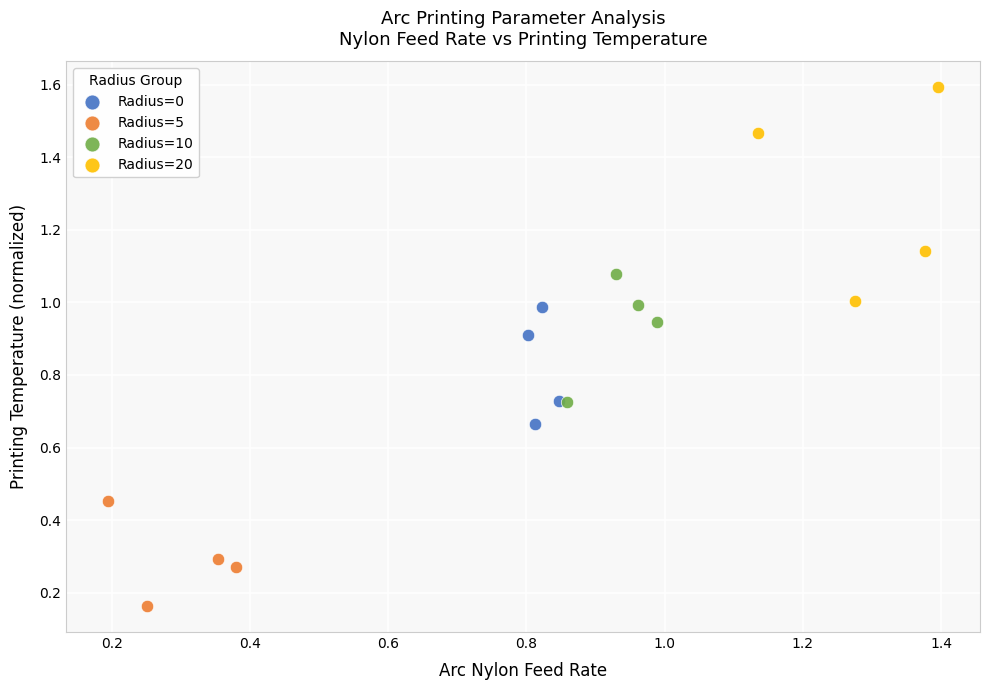

What are all the series names shown in the legend?

Radius=0, Radius=5, Radius=10, Radius=20